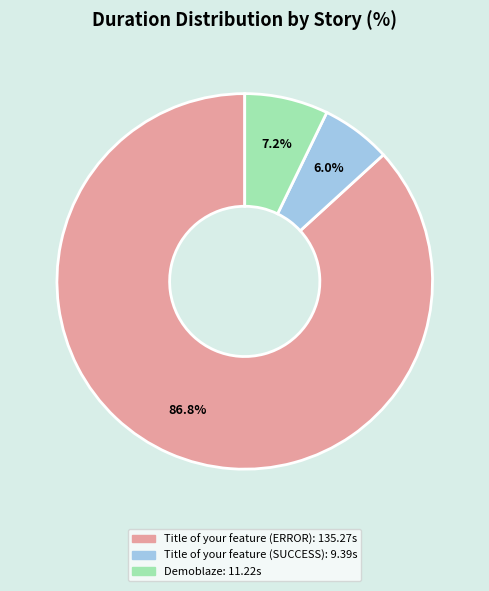

Rank the categories by value from highest to lowest.

Title of your feature (ERROR), Demoblaze, Title of your feature (SUCCESS)